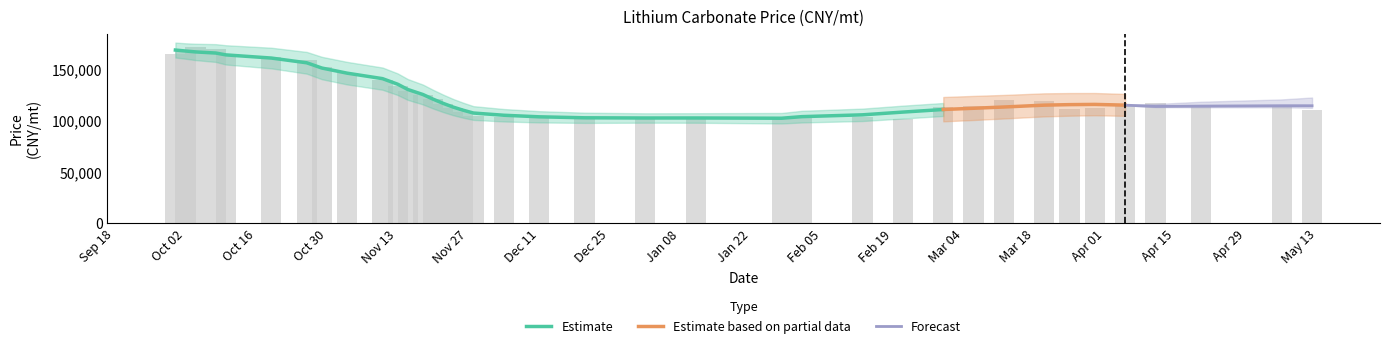

Where is the data nearest to the value 136595?

2023-11-10